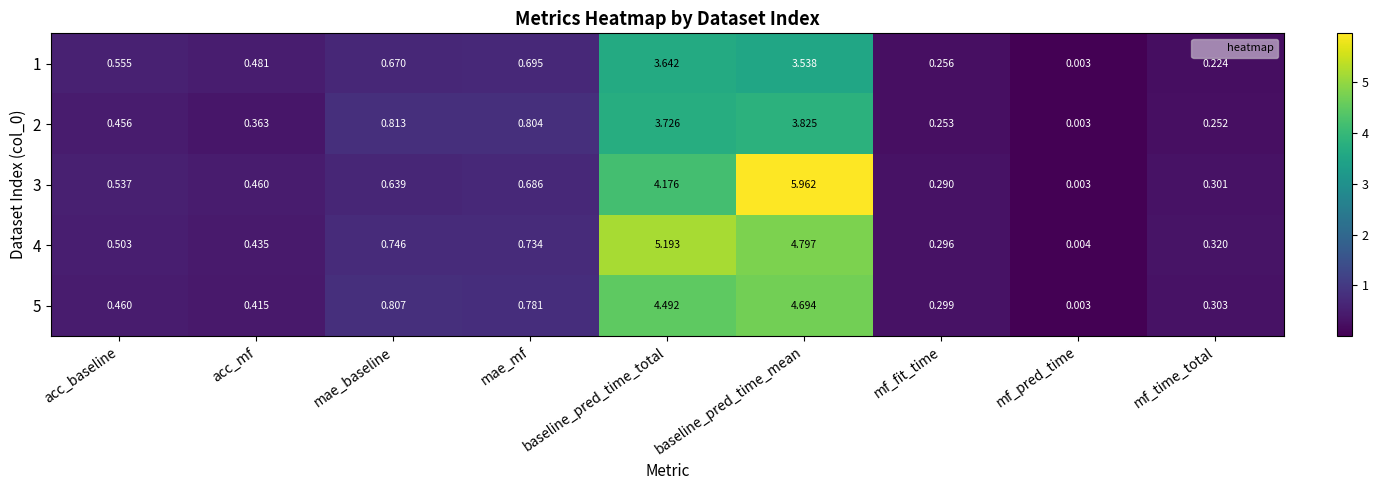

At which category does the chart reach its minimum across all series?

mf_pred_time